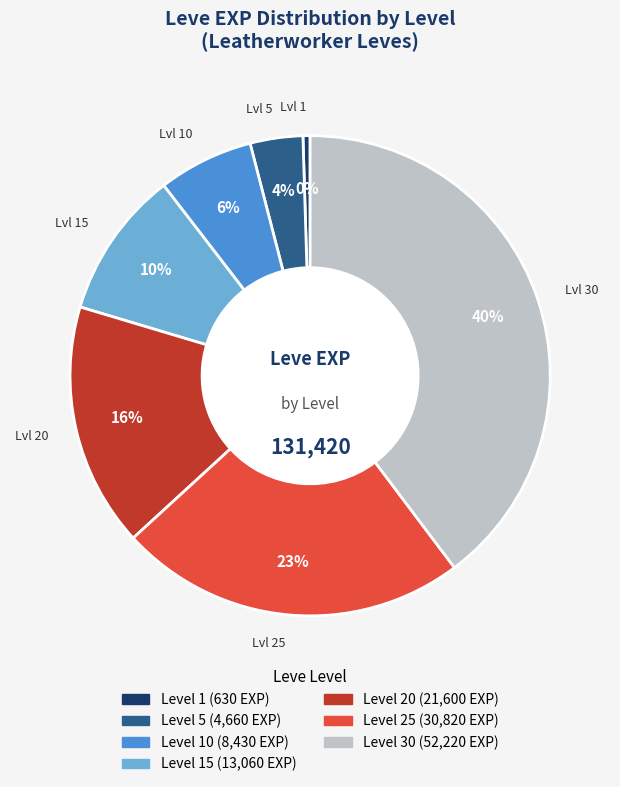

To the nearest percent, what is the average slice percentage?

14%